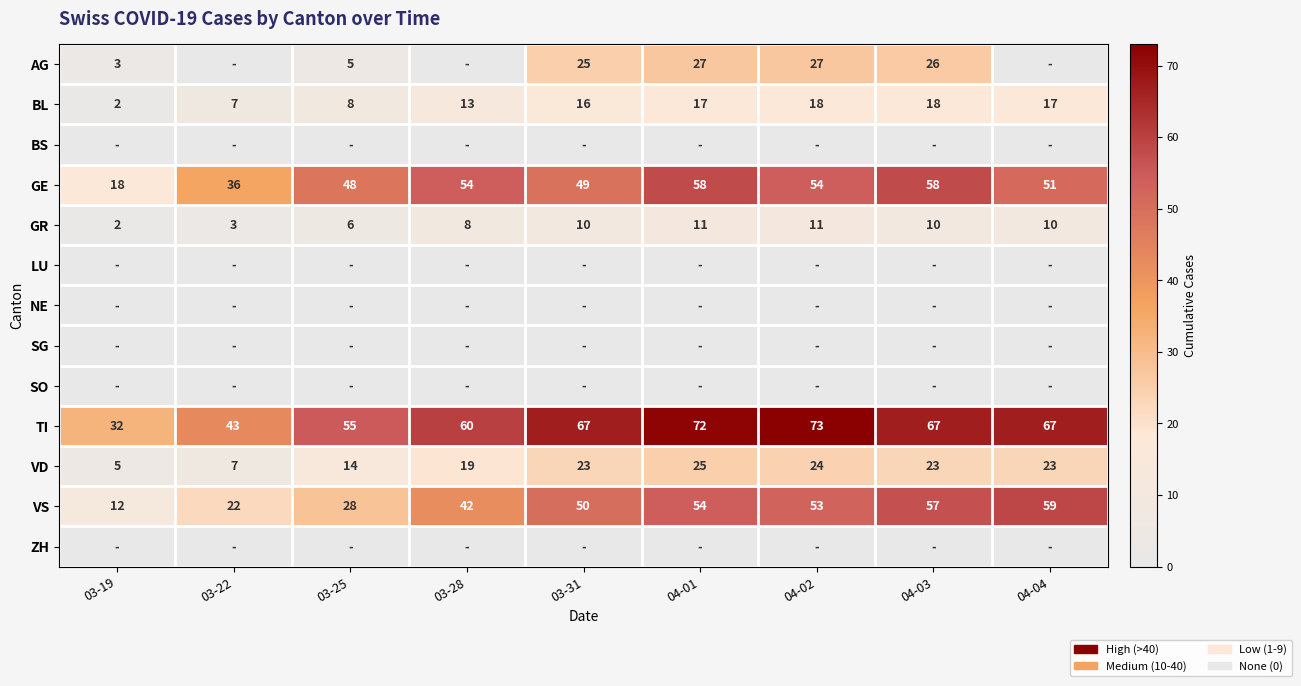

What is the sum of the AG values at 03-31 and 04-02?

52